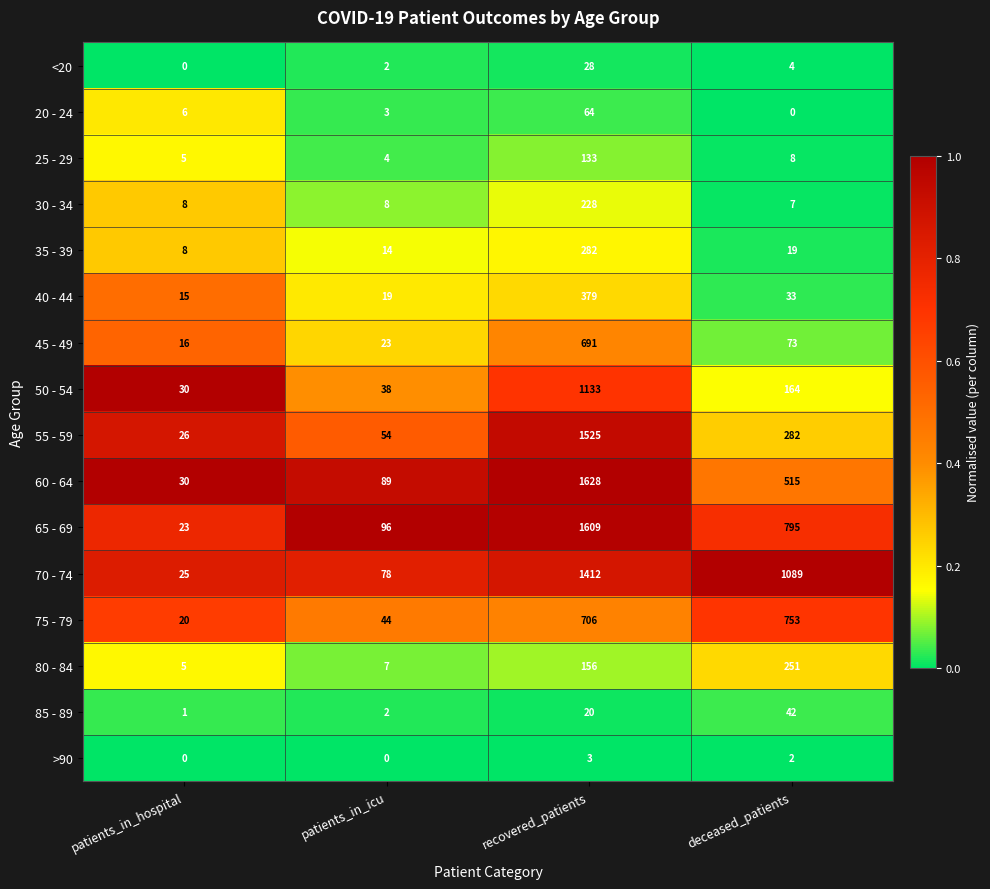

The 65 - 69 series shows 23 at patients_in_hospital. True or false?

True